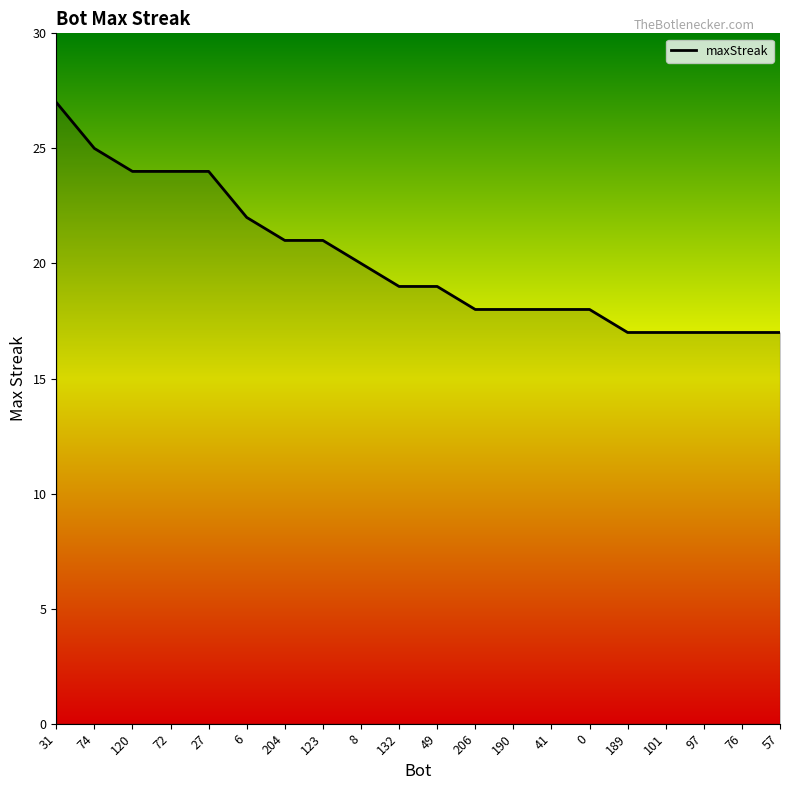

The chart shows a value of 13 at 31. True or false?

False